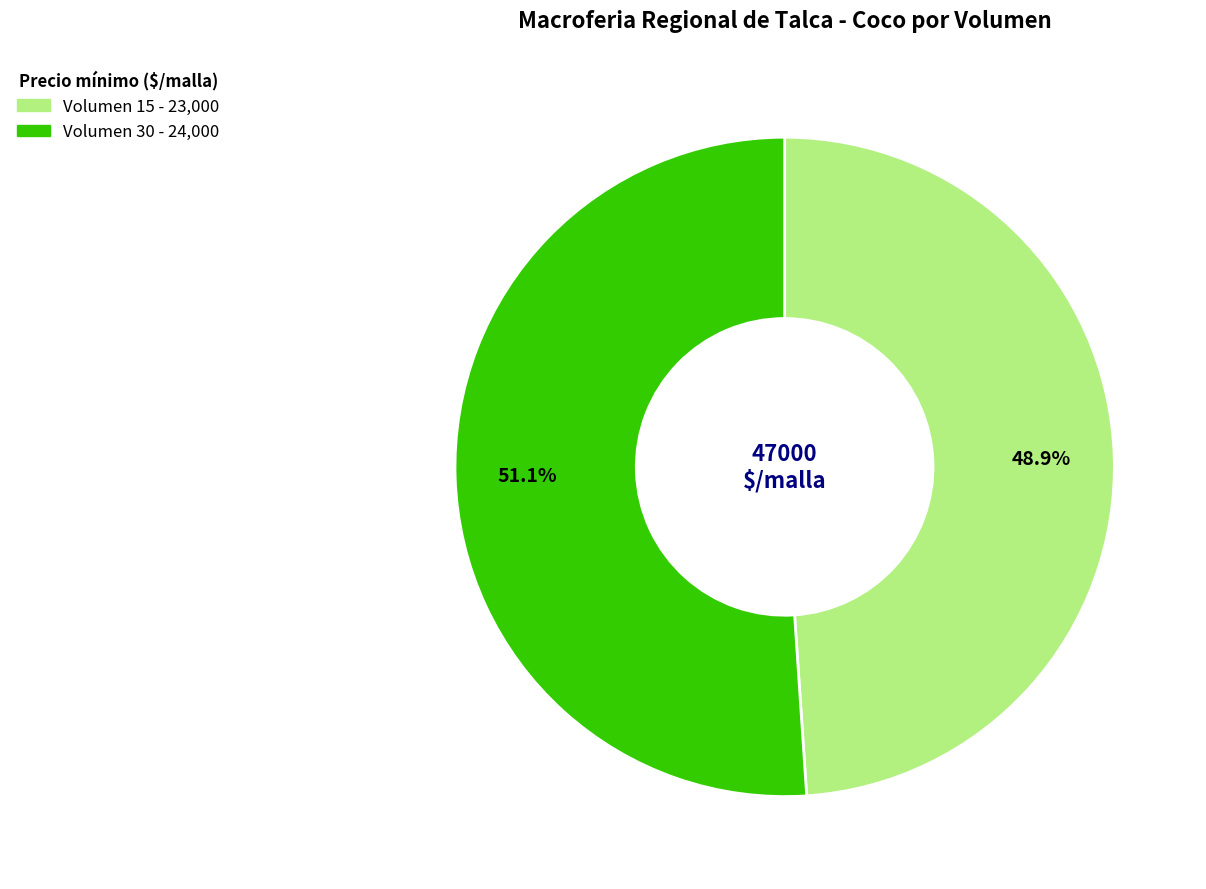

Rank the categories by value from lowest to highest.

Volumen 15, Volumen 30